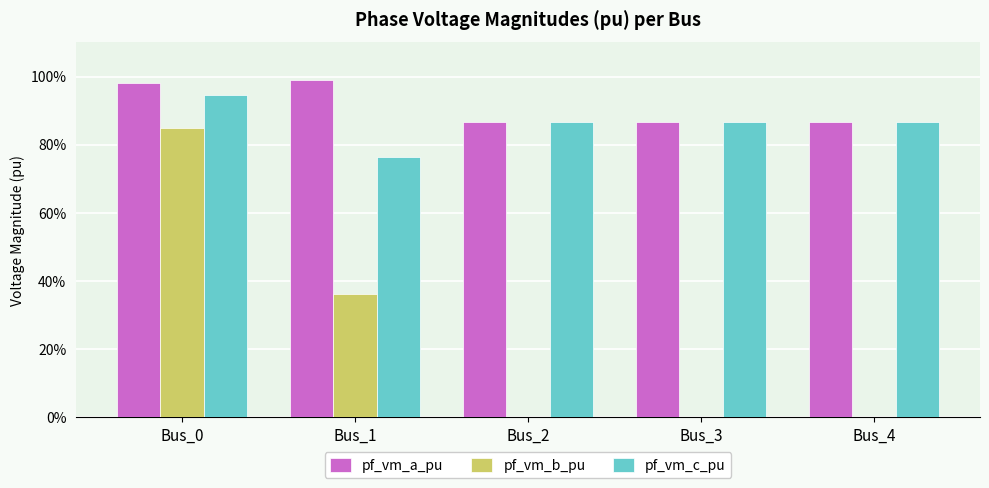

What is the difference between the highest and lowest values at Bus_3?

0.9